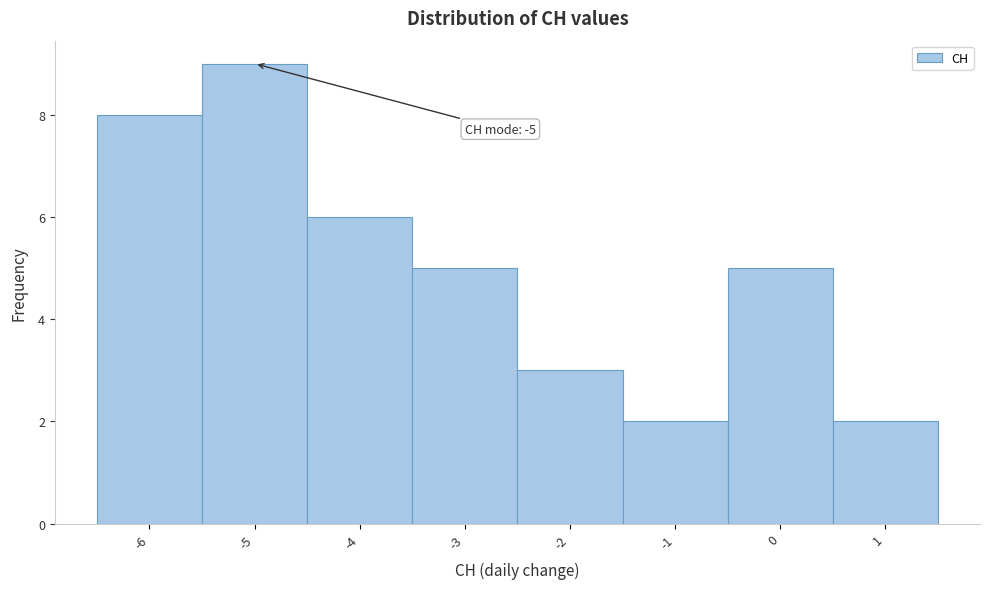

Over which range of the x-axis is the bar tallest?

-5.5 to -4.5